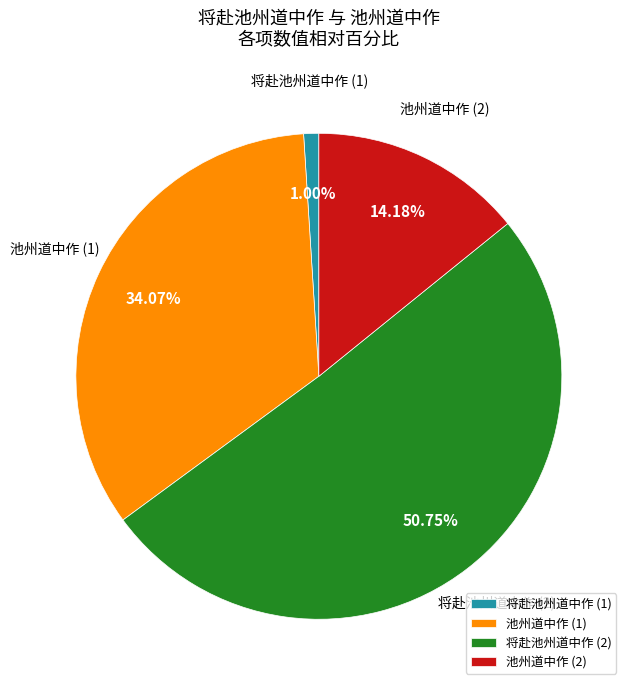

Rank the categories by value from lowest to highest.

将赴池州道中作 (1), 池州道中作 (2), 池州道中作 (1), 将赴池州道中作 (2)